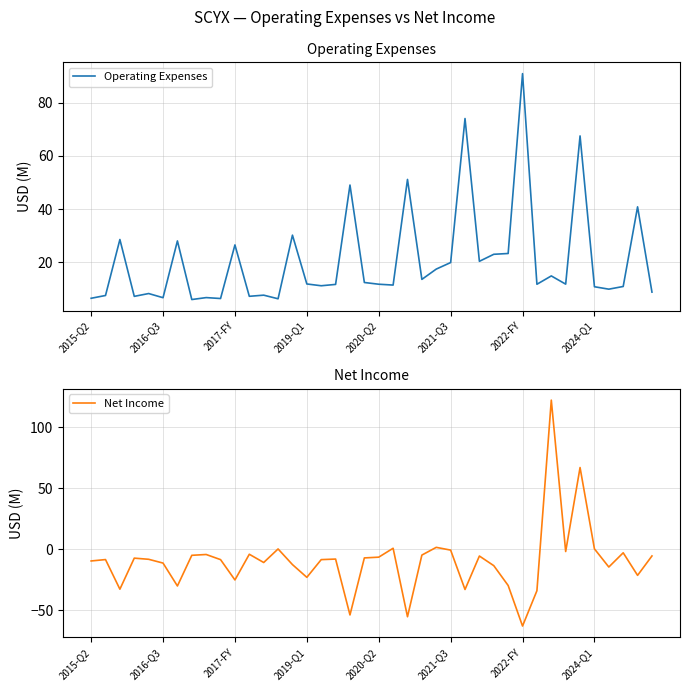

What is the lowest value of the Net Income series?

-62.8